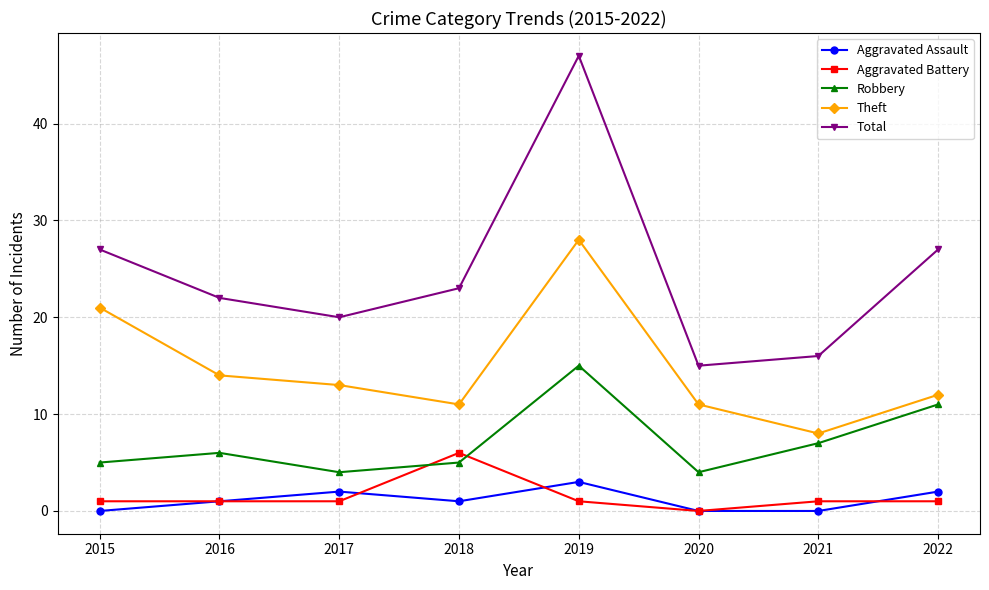

Reading right to left, transcribe all the data shown in this chart.

Aggravated Assault: 2	0	0	3	1	2	1	0
Aggravated Battery: 1	1	0	1	6	1	1	1
Robbery: 11	7	4	15	5	4	6	5
Theft: 12	8	11	28	11	13	14	21
Total: 27	16	15	47	23	20	22	27